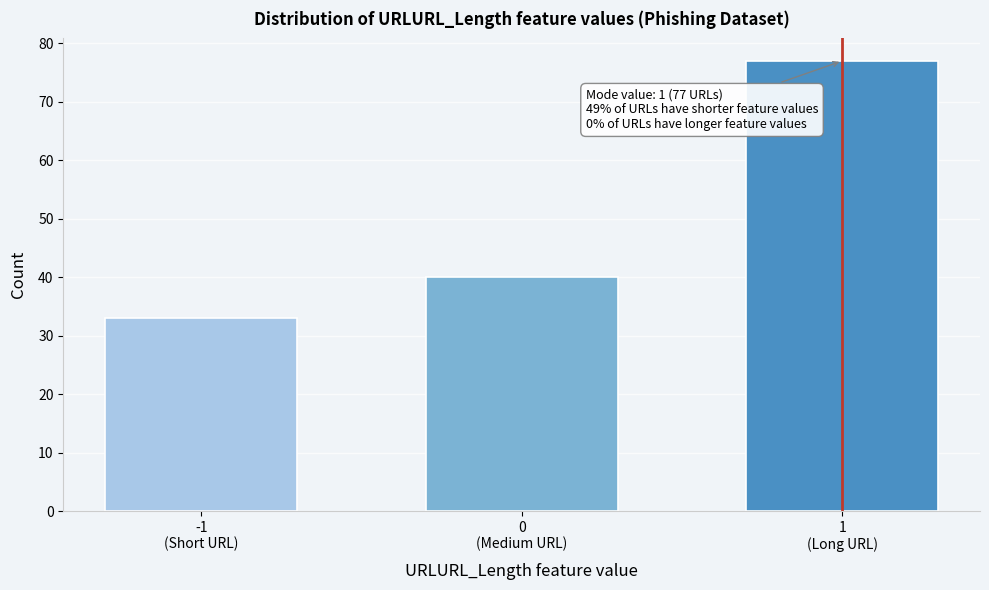

Reading right to left, list all the values displayed in this chart.

77	40	33